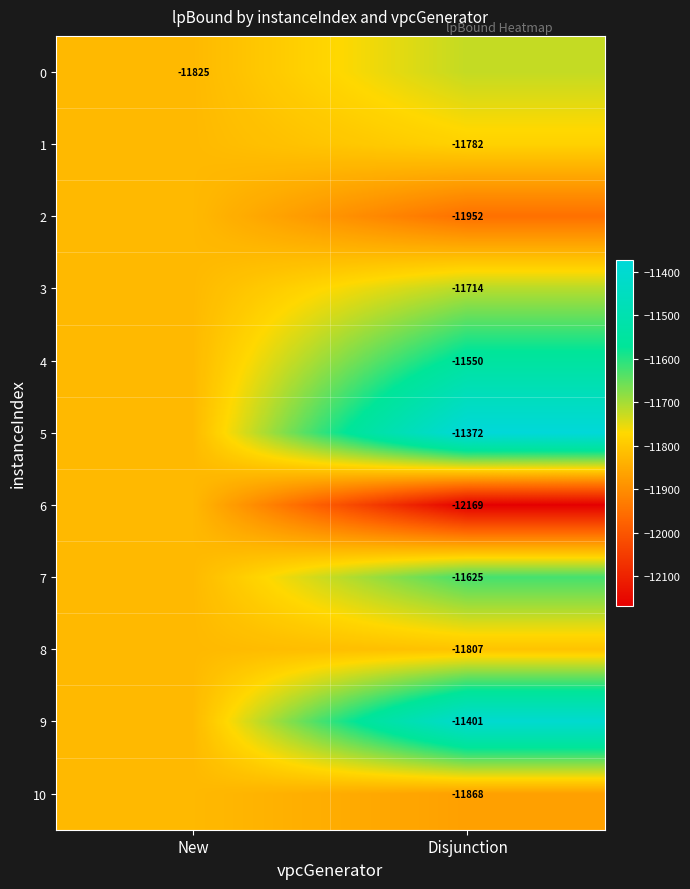

List the labels in order of 7 value, largest first.

Disjunction, New